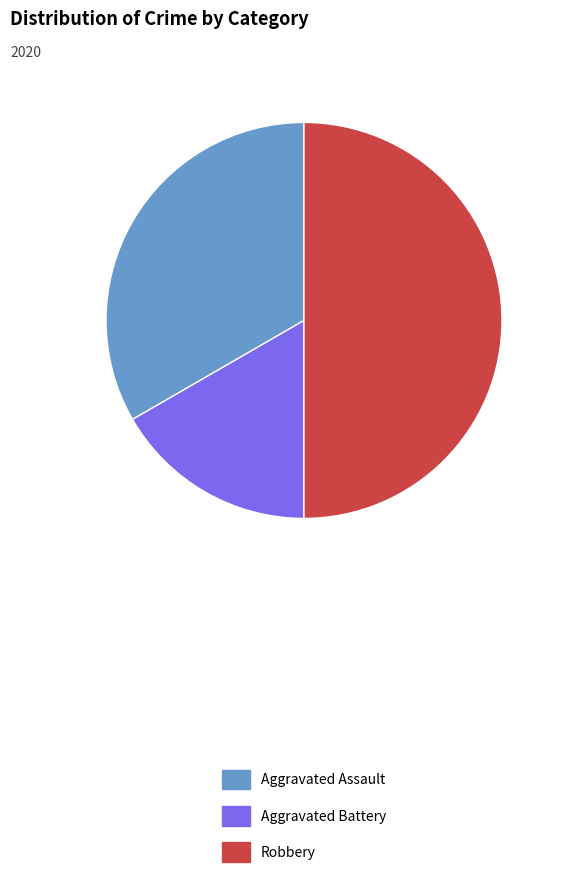

What is the smallest slice in the pie chart?

Aggravated Battery